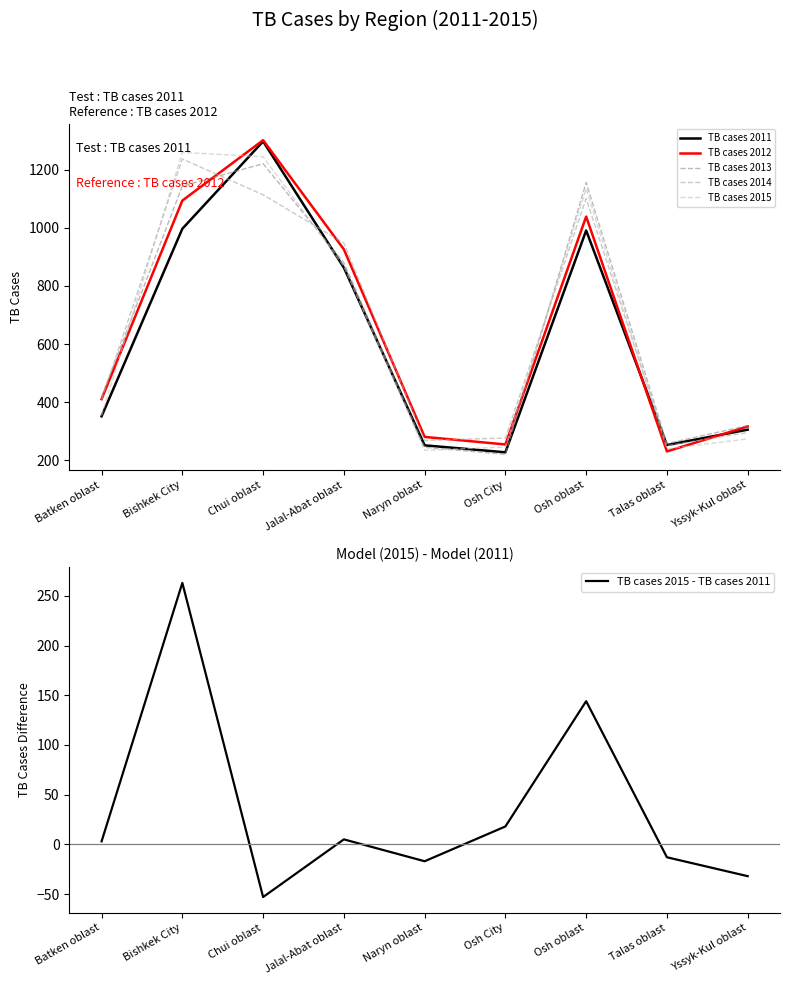

At which category is the sum across all series the highest?

Chui oblast